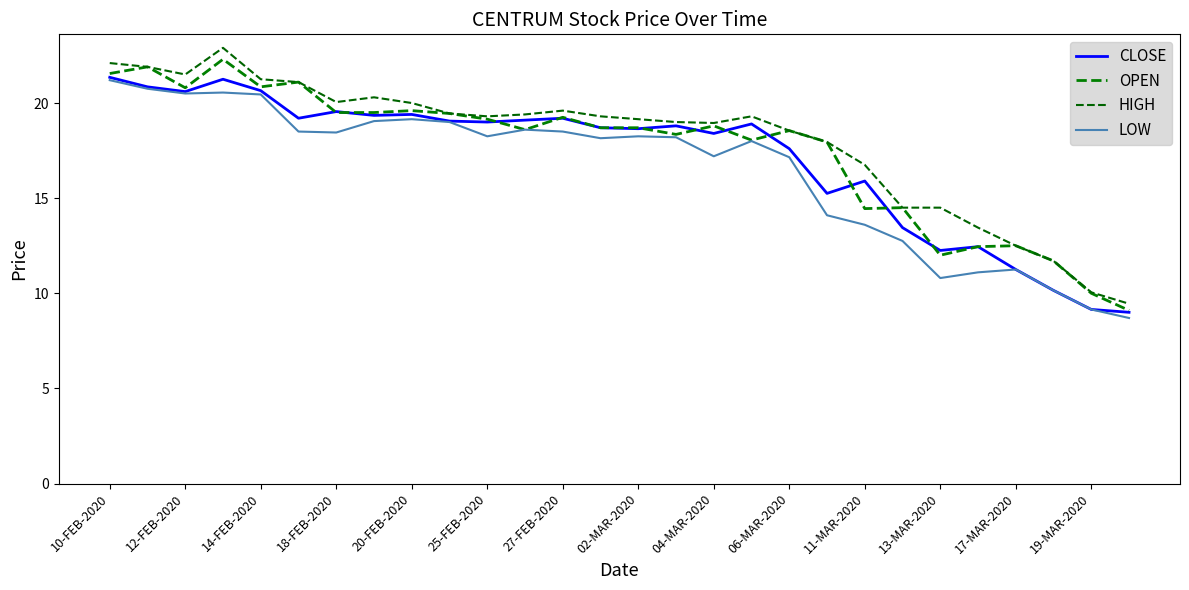

True or false: HIGH and CLOSE intersect in this chart.

False